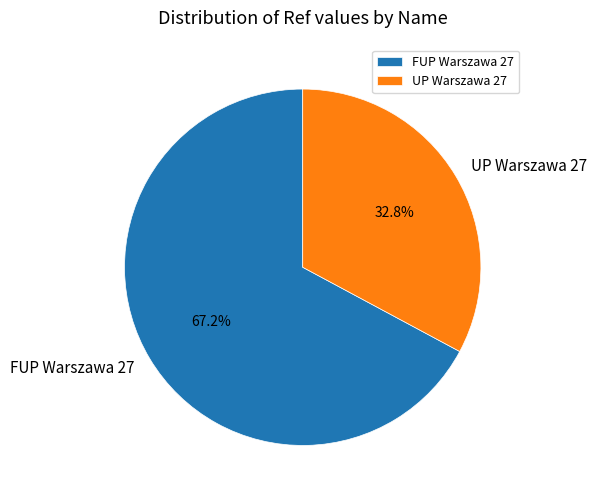

Which has a higher value, FUP Warszawa 27 or UP Warszawa 27?

FUP Warszawa 27